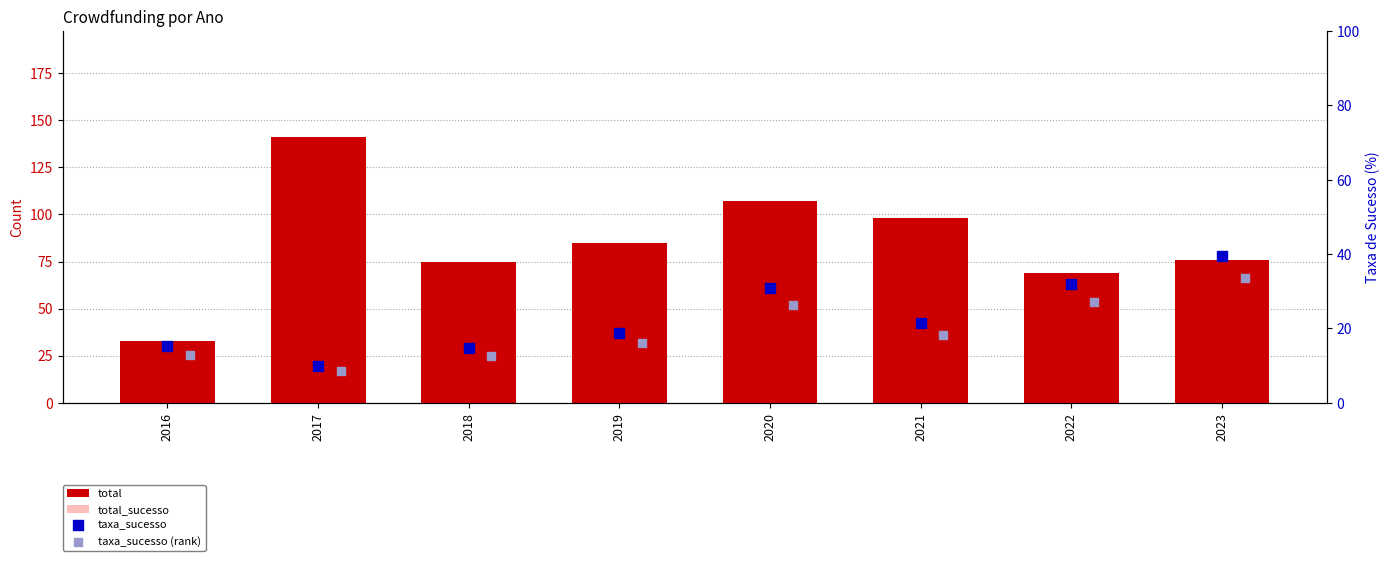

Which series has the widest spread of Y values?

total